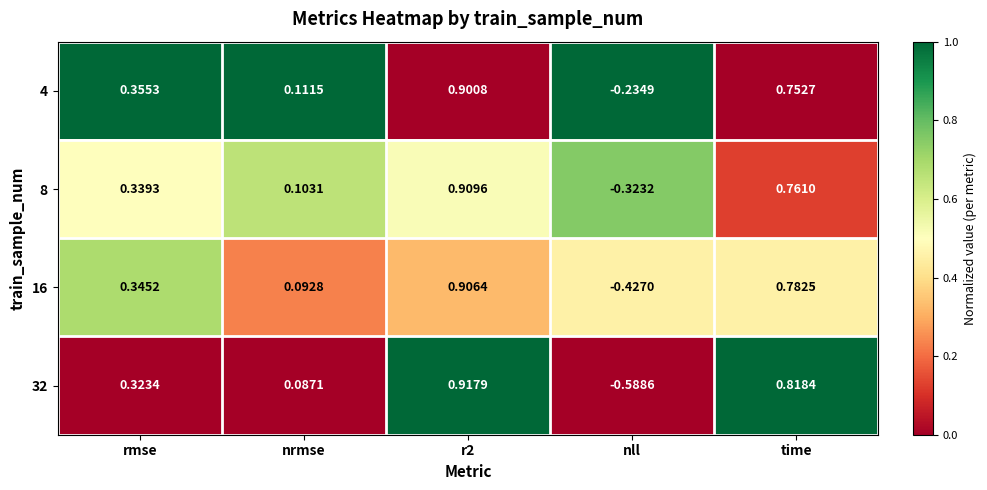

Rank the series by their maximum value, from highest to lowest.

32, 8, 16, 4